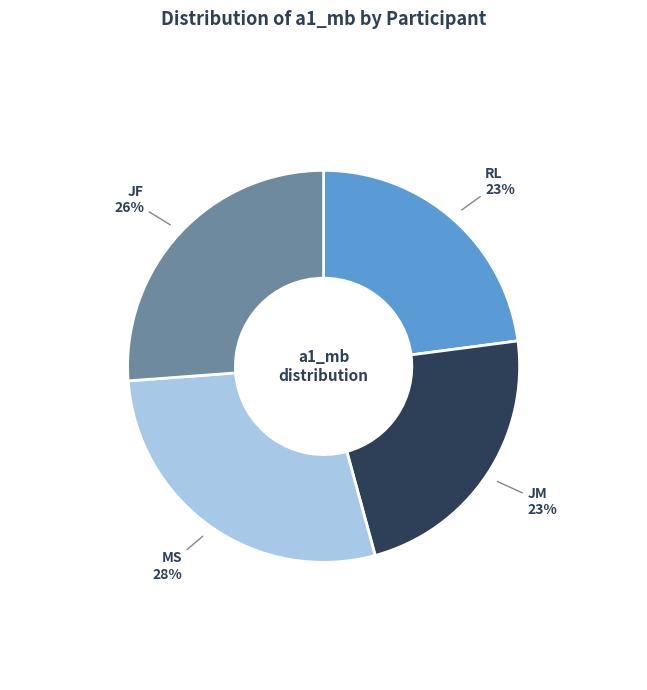

To the nearest percent, what is the difference between the largest and smallest slice percentages?

5%